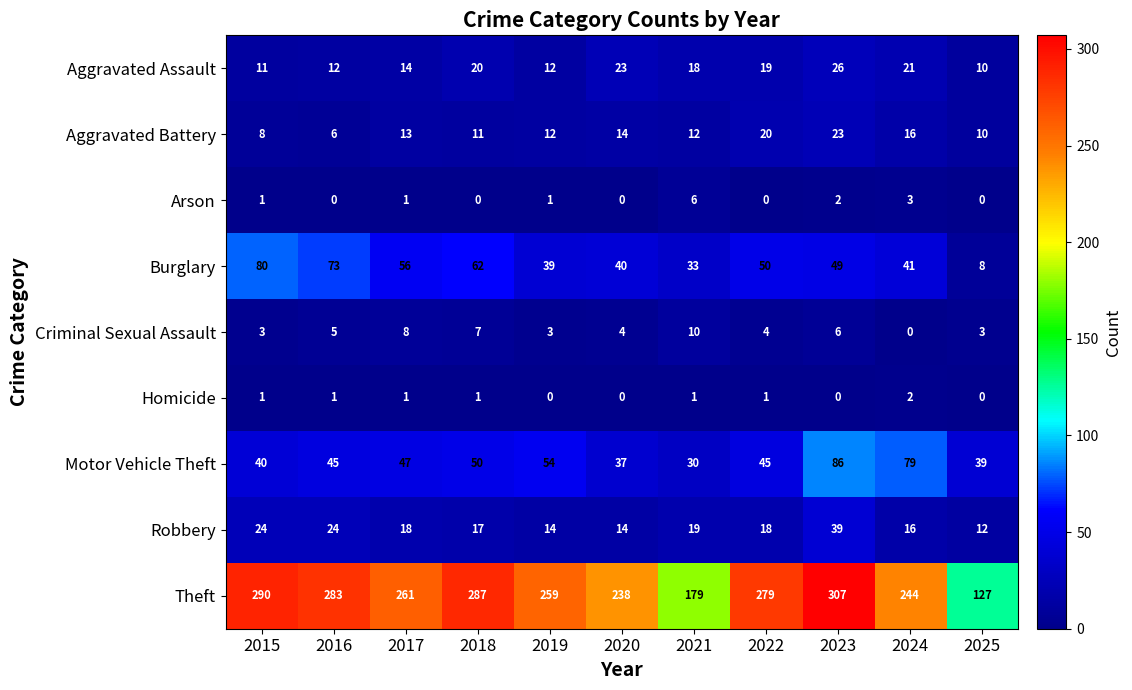

Which series has the largest range (max minus min)?

Theft